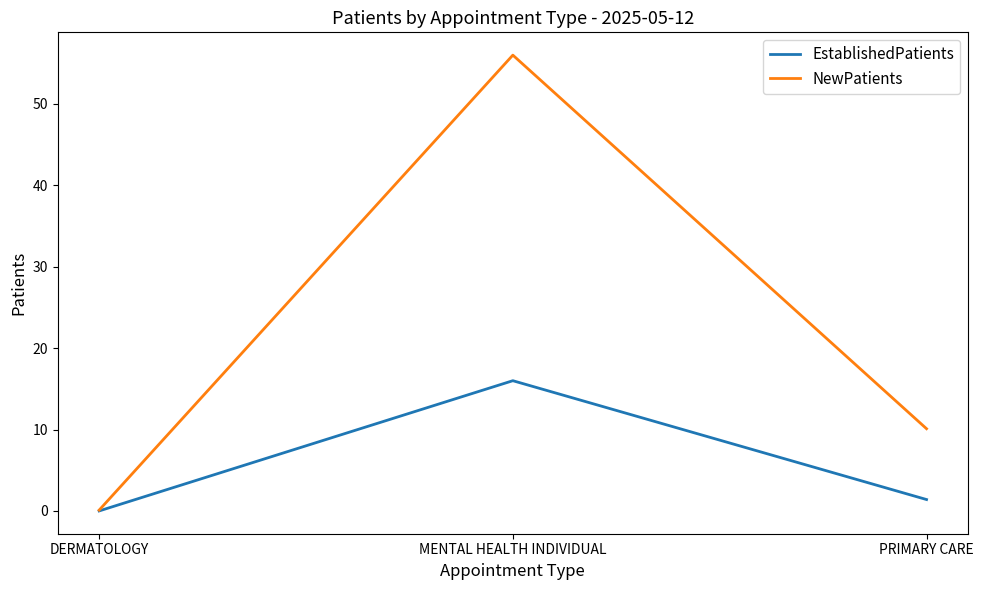

What is the sum of all NewPatients values?

66.2